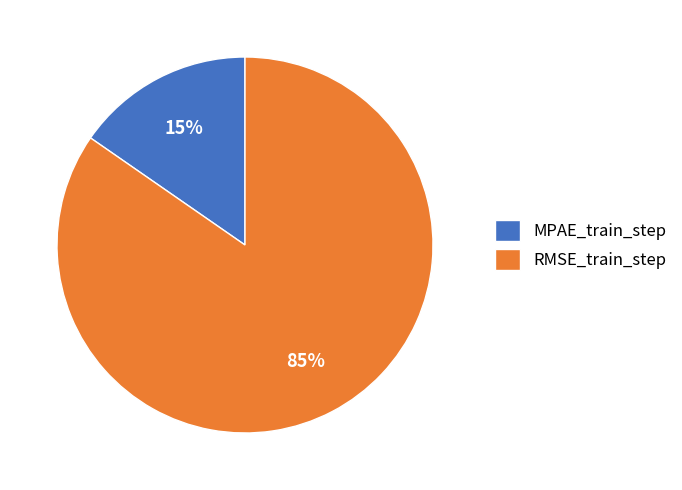

Is it true that RMSE_train_step is 97% of the pie?

False